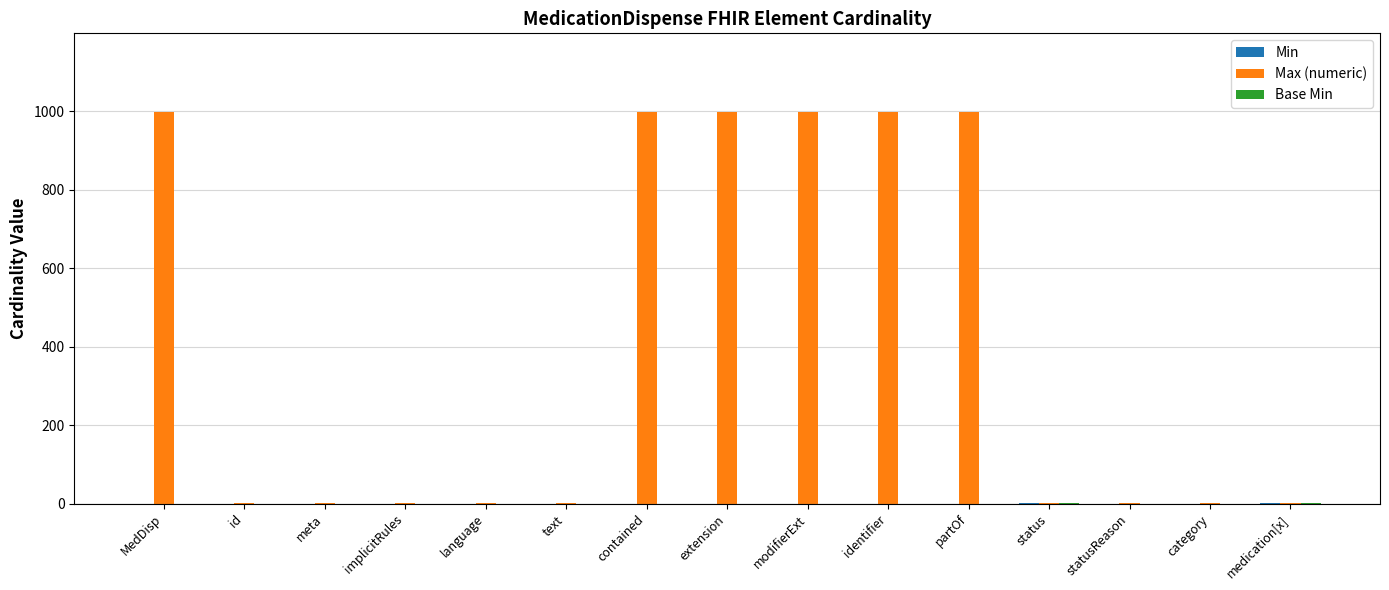

What is the maximum value for Max (numeric)?

999